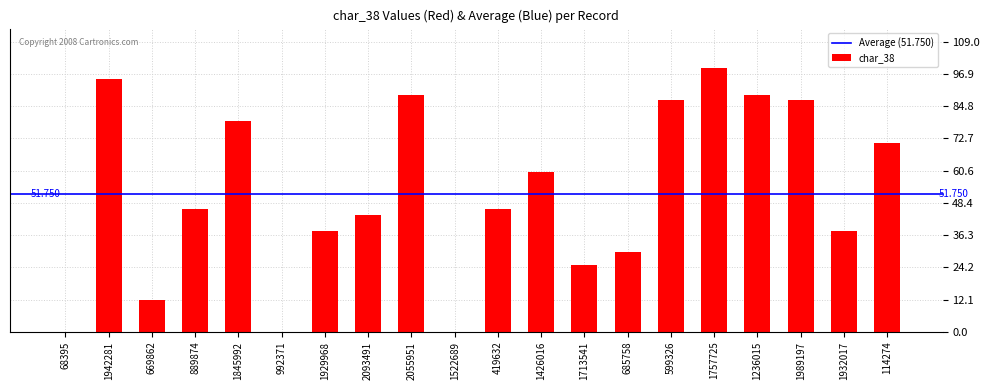

Which label corresponds to the largest value in the chart?

1757725